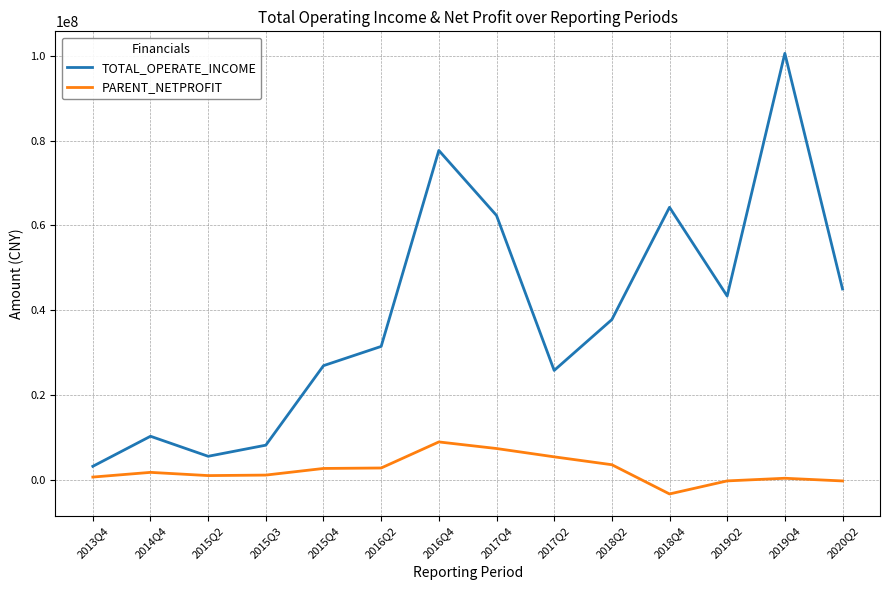

What is the difference between the second highest and second lowest values in the TOTAL_OPERATE_INCOME series?

72094650.7